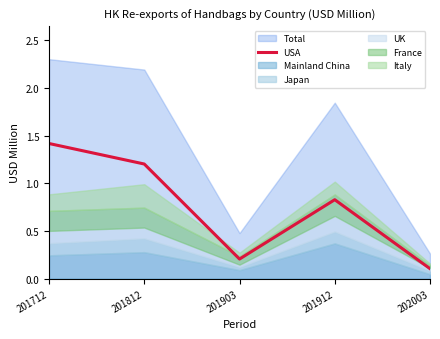

The value at 201712 is 1.4. True or false?

True